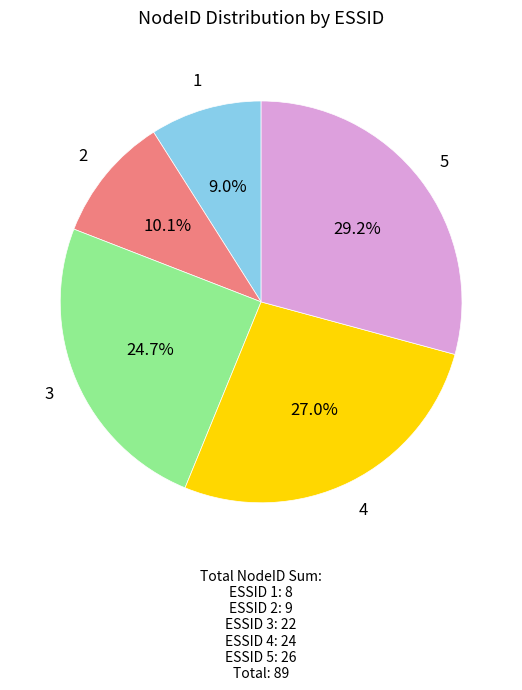

Does any single category account for the majority?

No